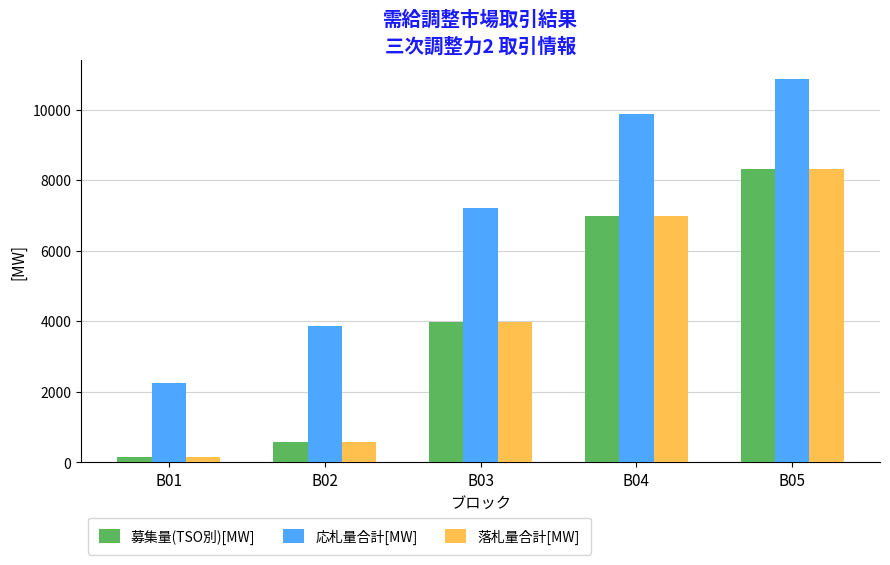

Which series has the widest spread of values?

応札量合計[MW]